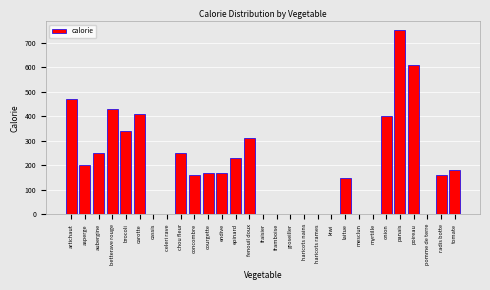

Reading left to right, what are all the values shown in this chart?

artichaut=470	asperge=200	aubergine=250	betterave rouge=430	brocoli=340	carotte=410	cassis=0	celeri rave=0	chou fleur=250	concombre=160	courgette=170	endive=170	epinard=230	fenouil doux=310	fraisier=0	framboise=0	groseiller=0	haricots nains=0	haricots rames=0	kiwi=0	laitue=150	mesclun=0	myrtille=0	onion=400	panais=750	poireau=610	pomme de terre=0	radis botte=160	tomate=180